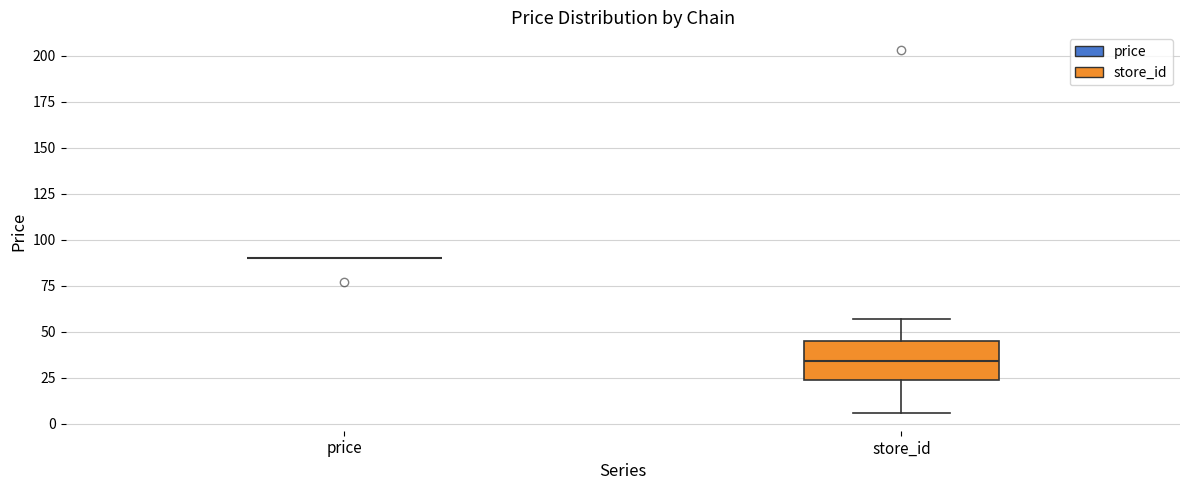

Which box is the tallest, from its lower edge to its upper edge?

store_id